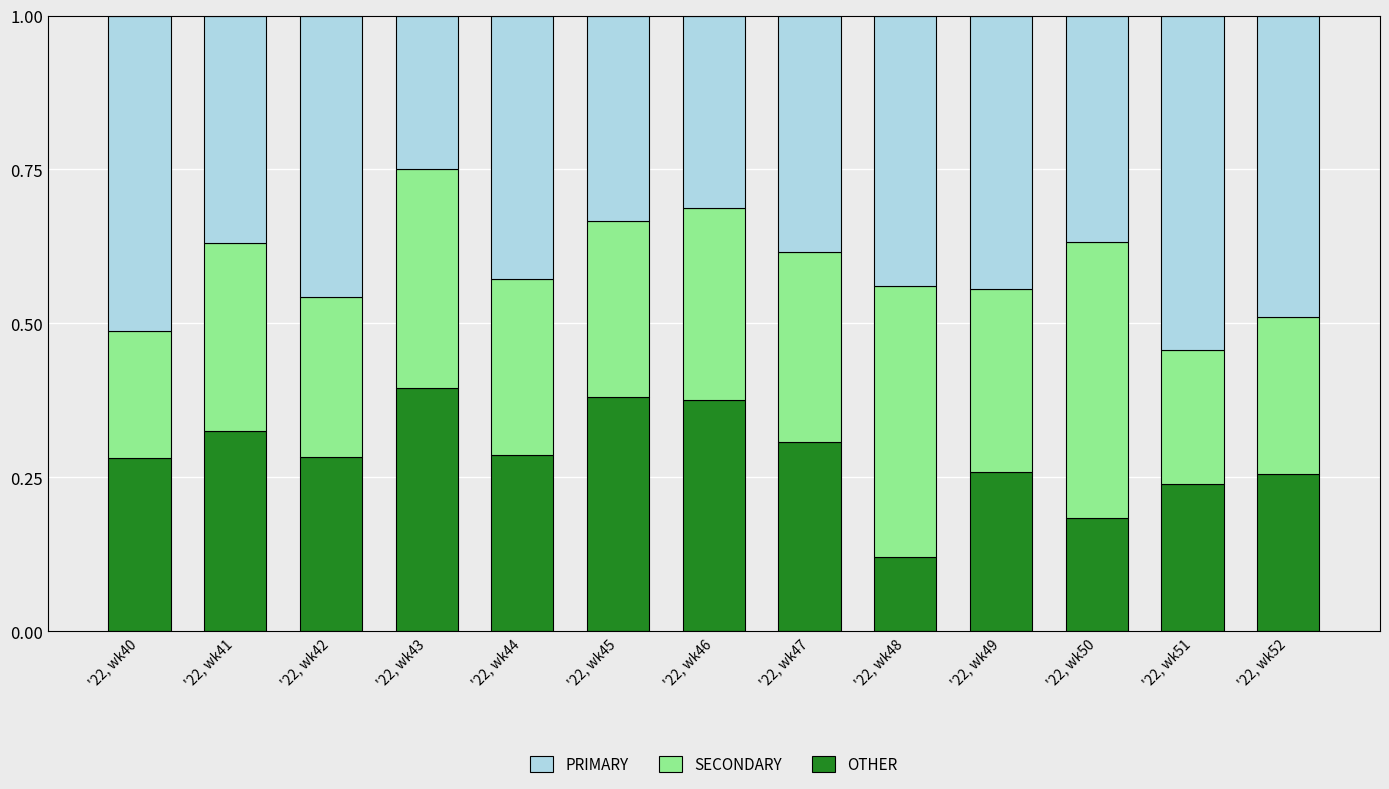

Where is OTHER nearest to the value 0?

'22, wk48